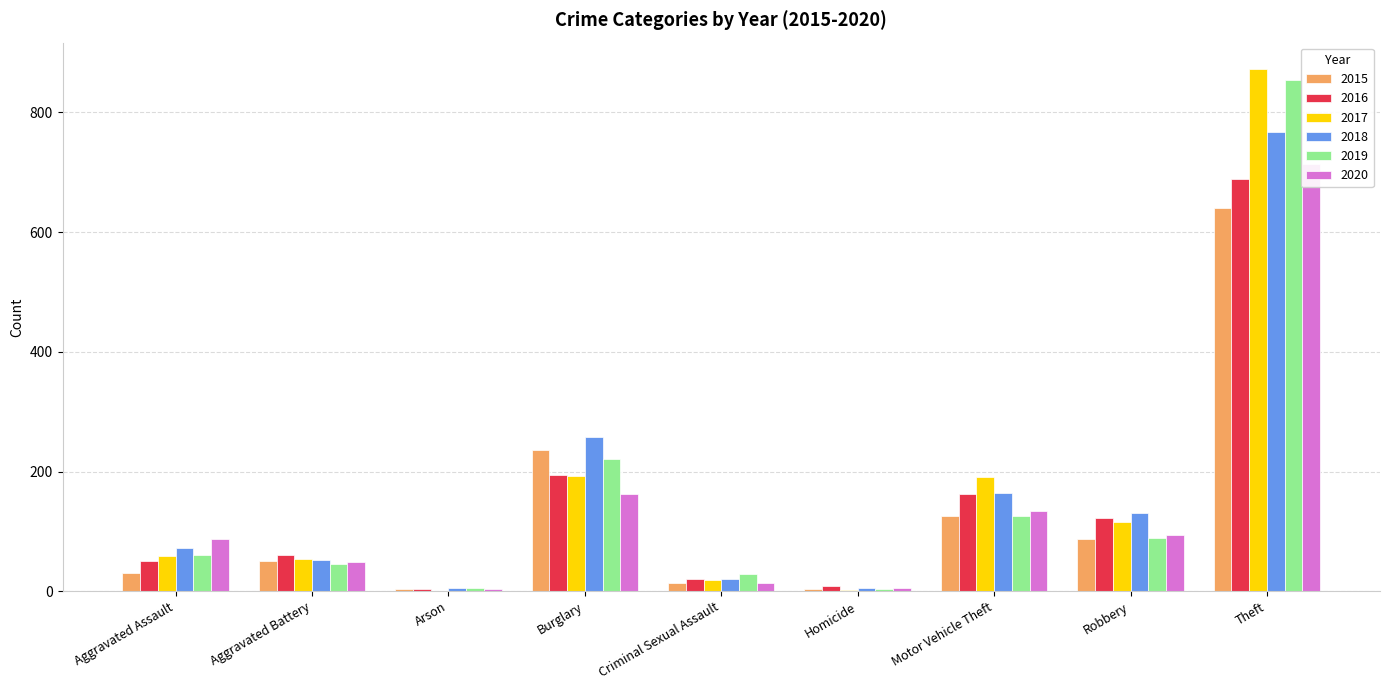

Which series has the widest spread of values?

2017